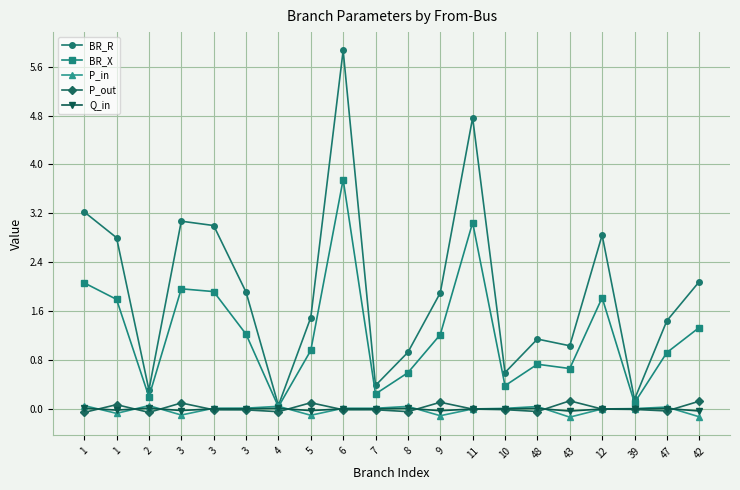

At which category does P_in reach its first local valley?

1